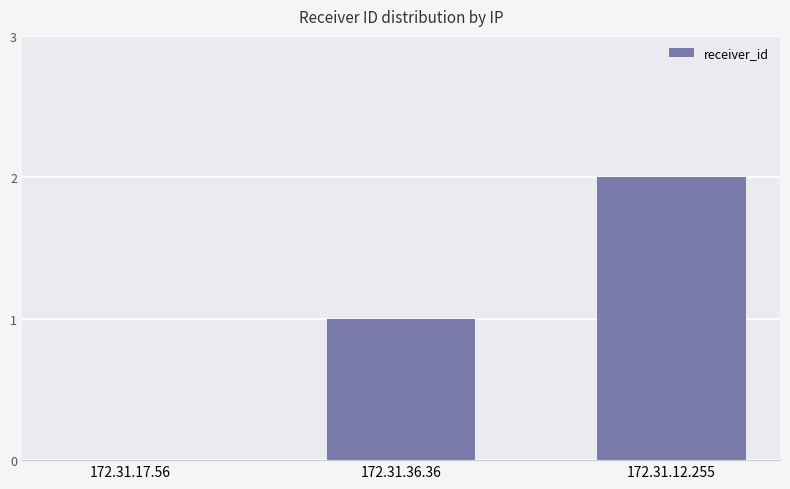

Is it true that the value at 172.31.36.36 is 1?

True